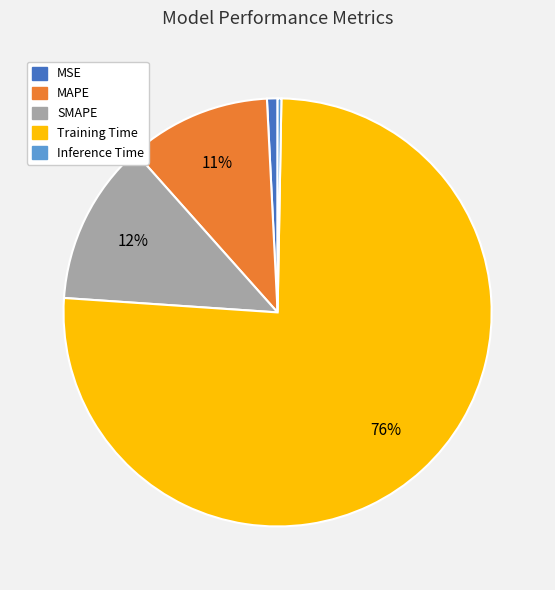

True or false: MAPE accounts for 23% of the total.

False